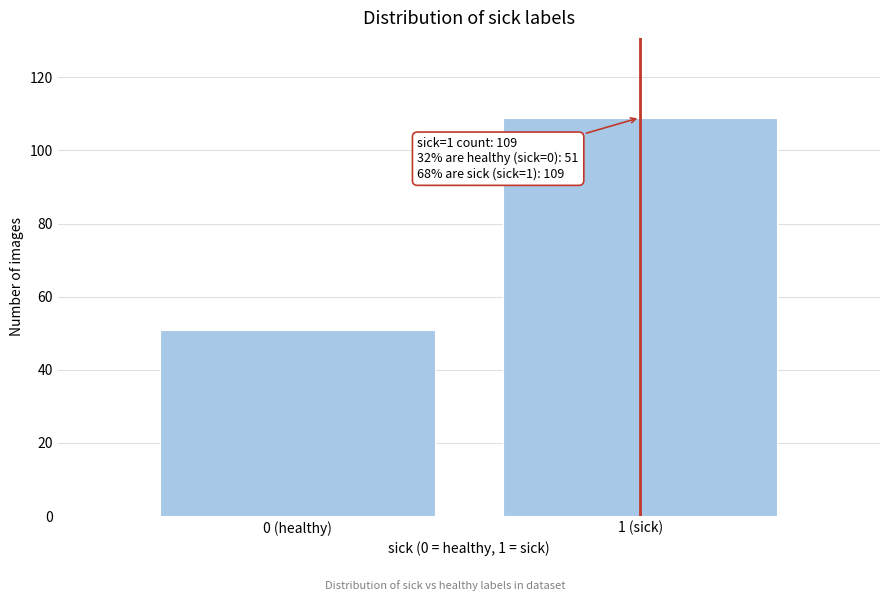

Reading right to left, transcribe all the data shown in this chart.

1 (sick)=109	0 (healthy)=51